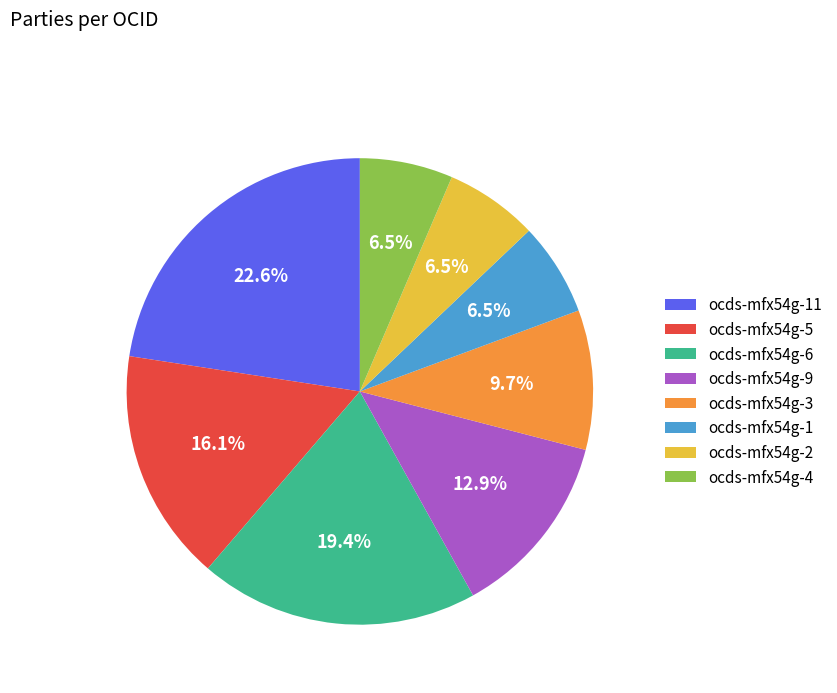

Which slice is the largest?

ocds-mfx54g-11